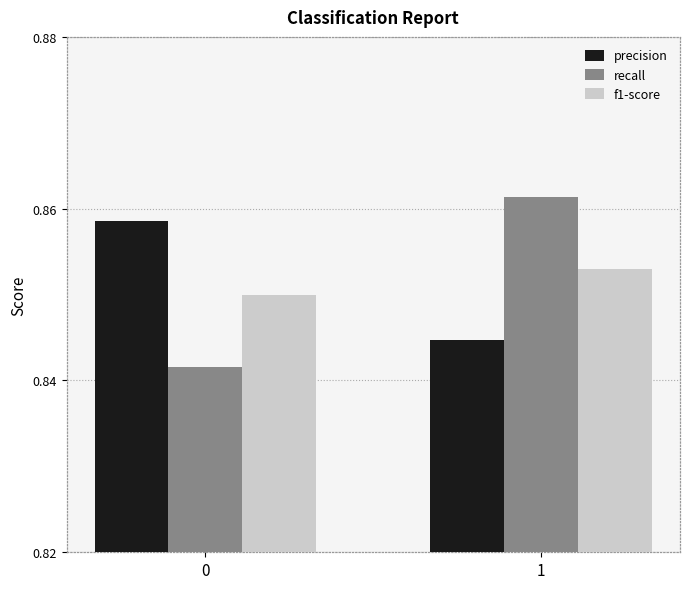

Which series has the widest spread of values?

recall